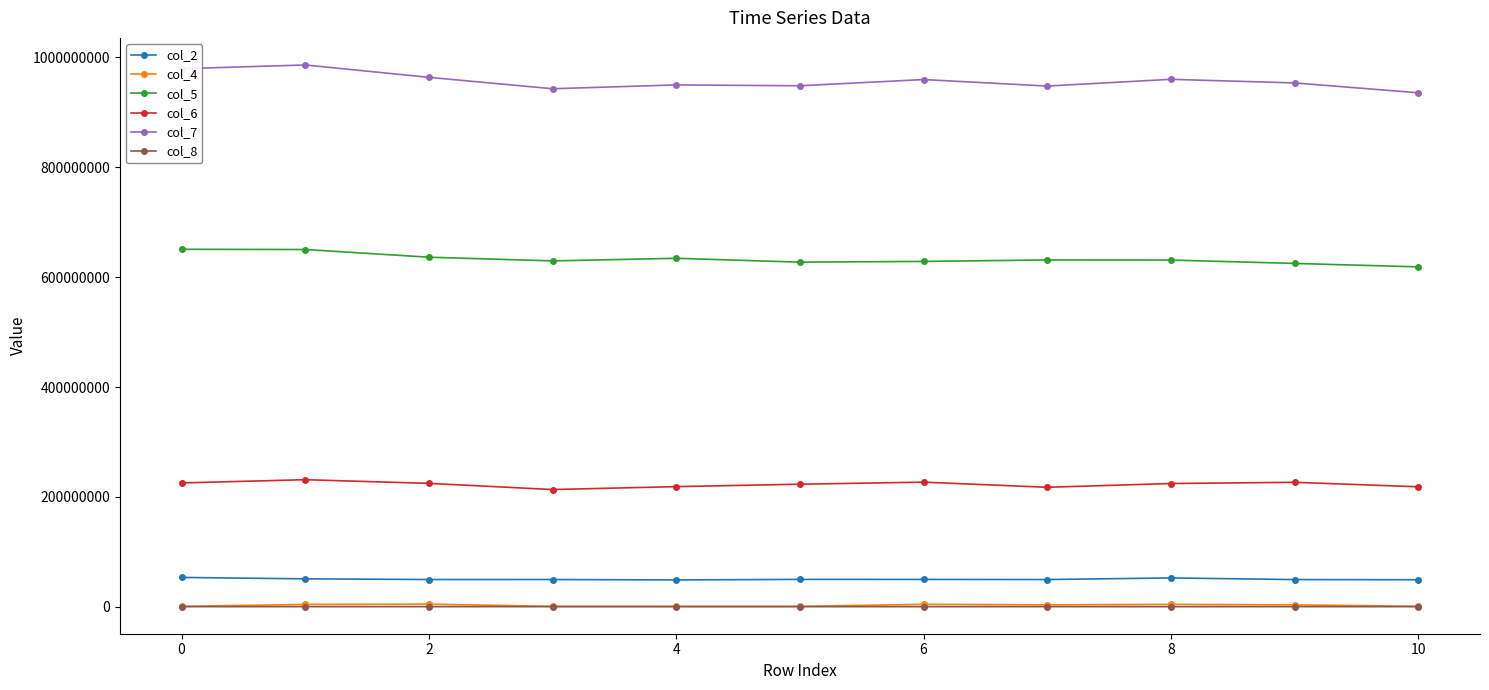

Which series has the widest spread of values?

col_7